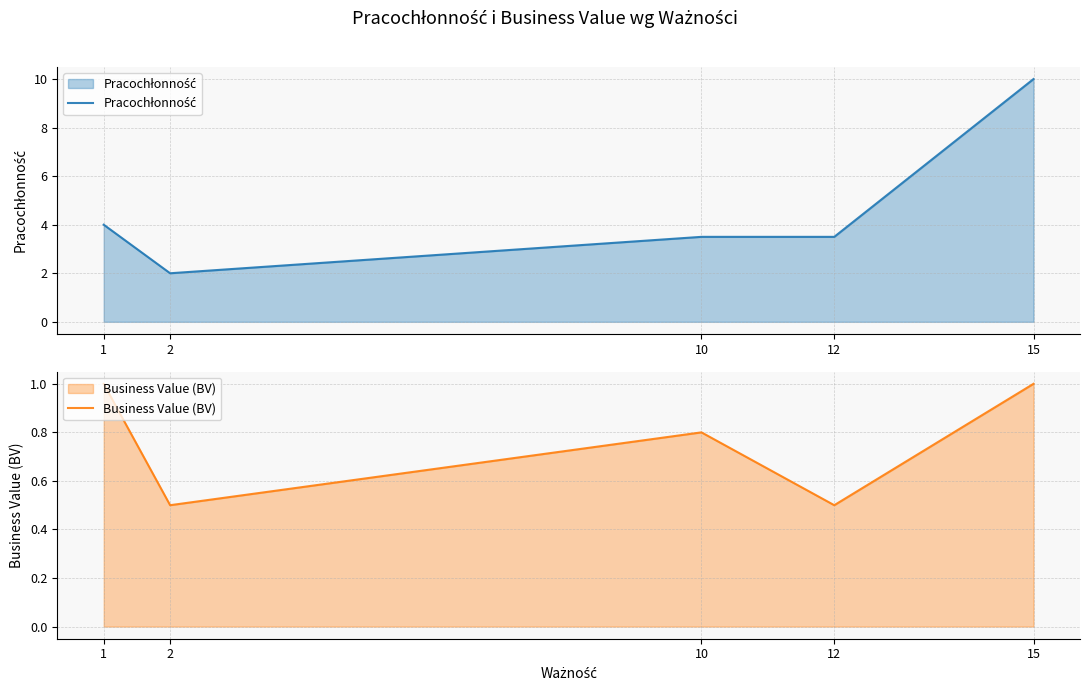

What is the total value across all series at 12?

4.0